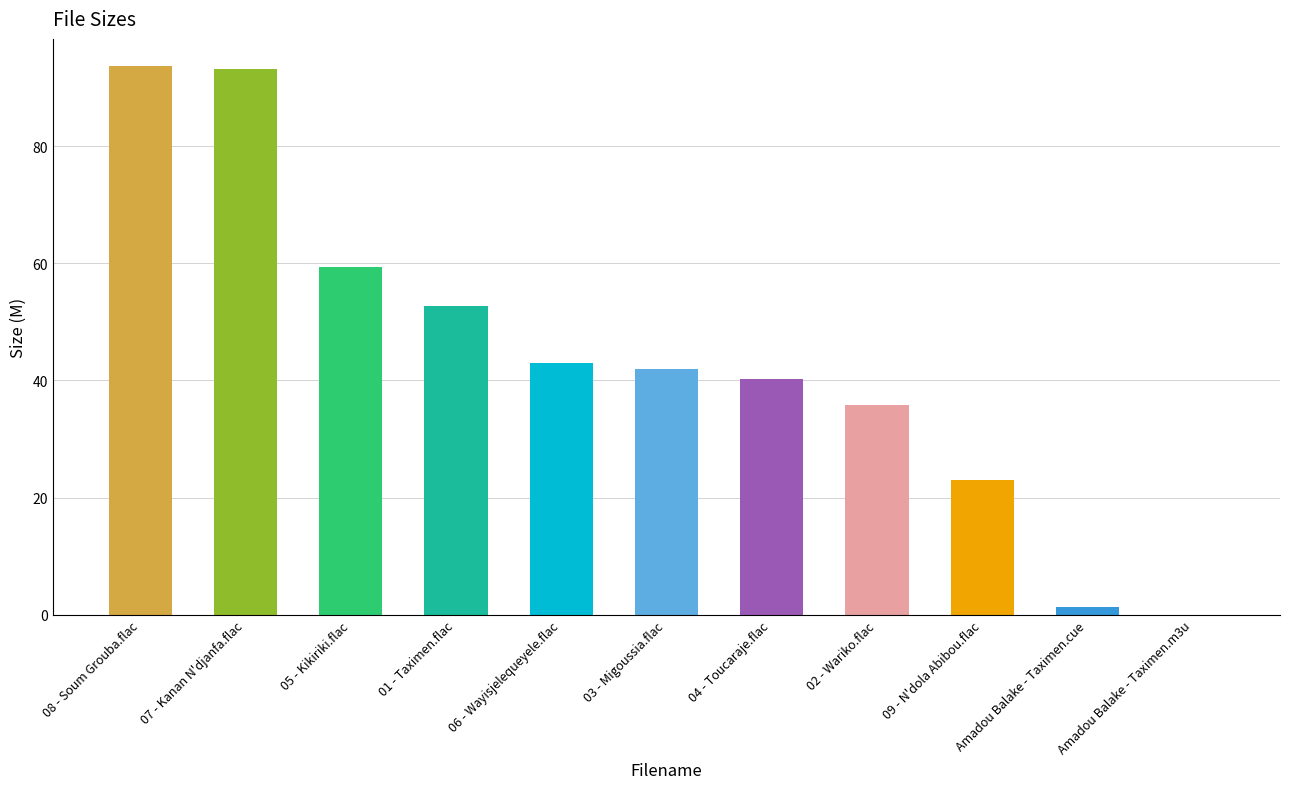

True or false: the data shows 136.7 at 07 - Kanan N'djanfa.flac.

False